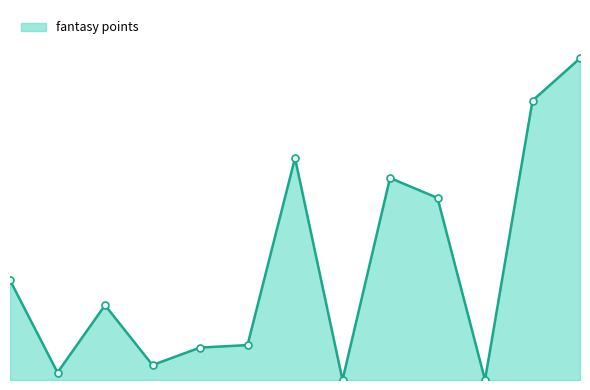

What is the approximate value at 5?

1.4